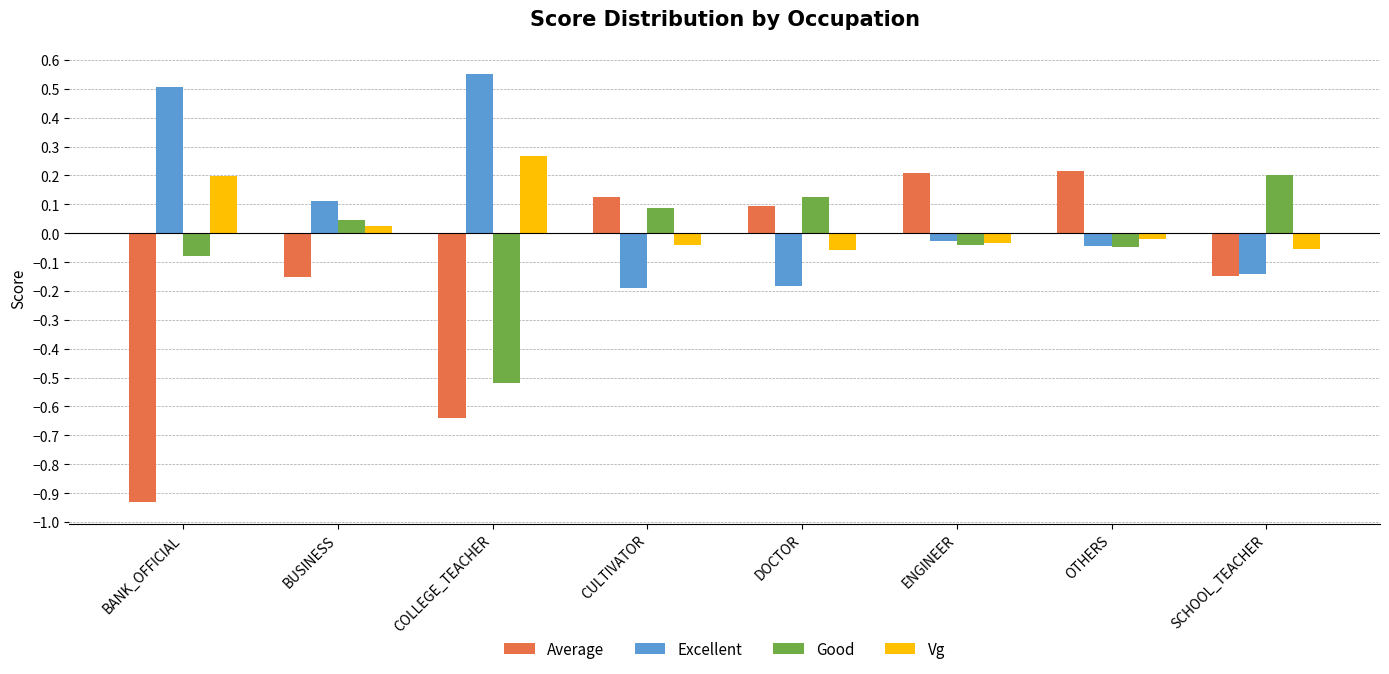

List the series in order of their overall mean, lowest first.

Average, Good, Vg, Excellent